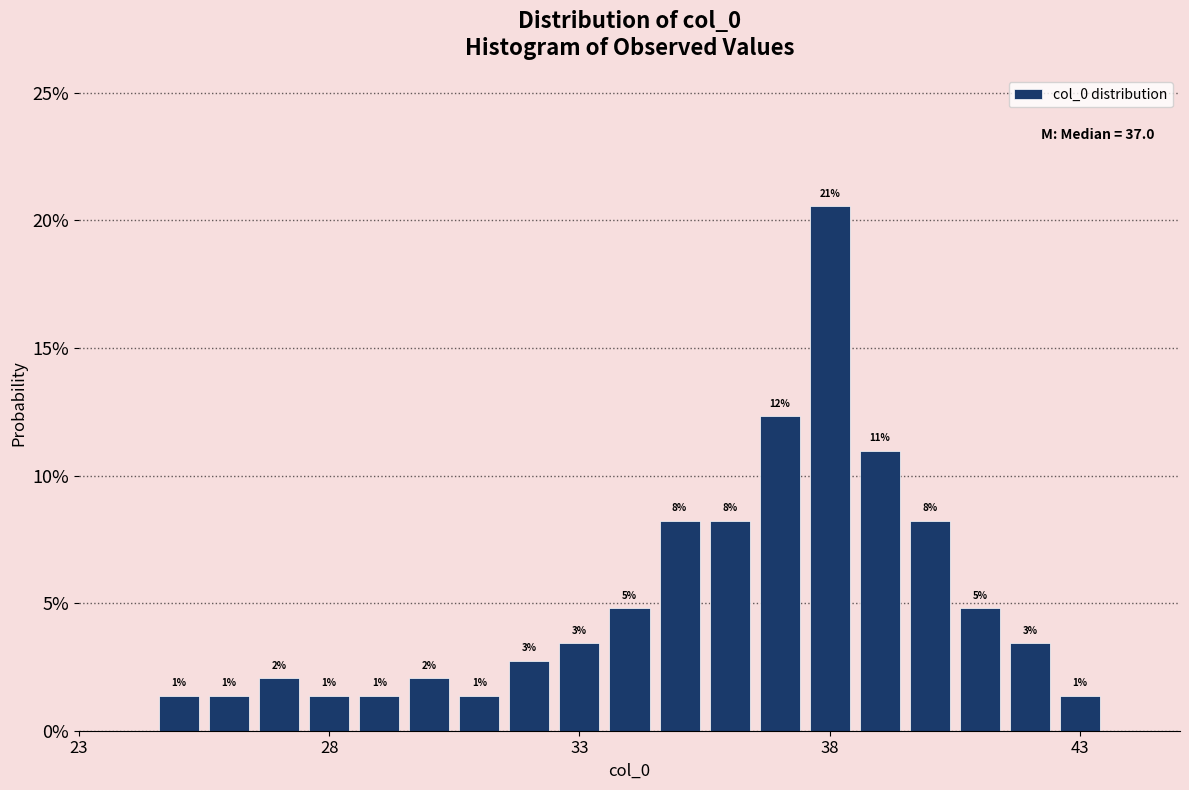

Read against the x-axis, roughly where is the centre of the tallest bar?

38.0